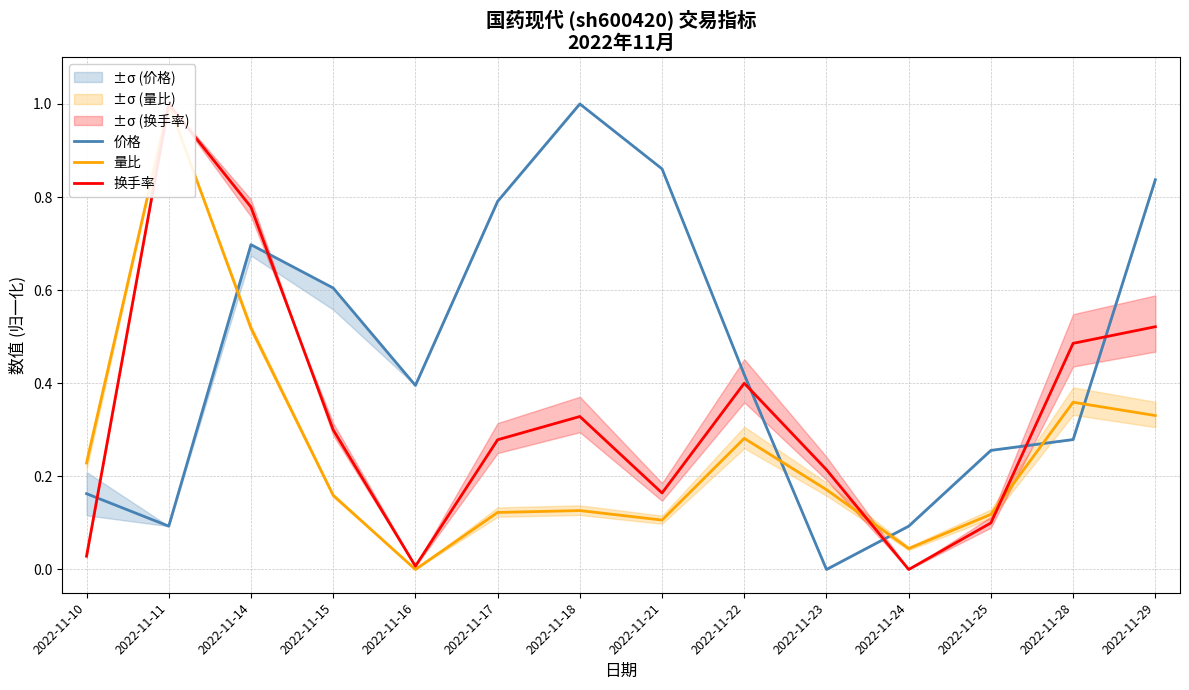

The 换手率 series shows 0.1 at 2022-11-17. True or false?

False